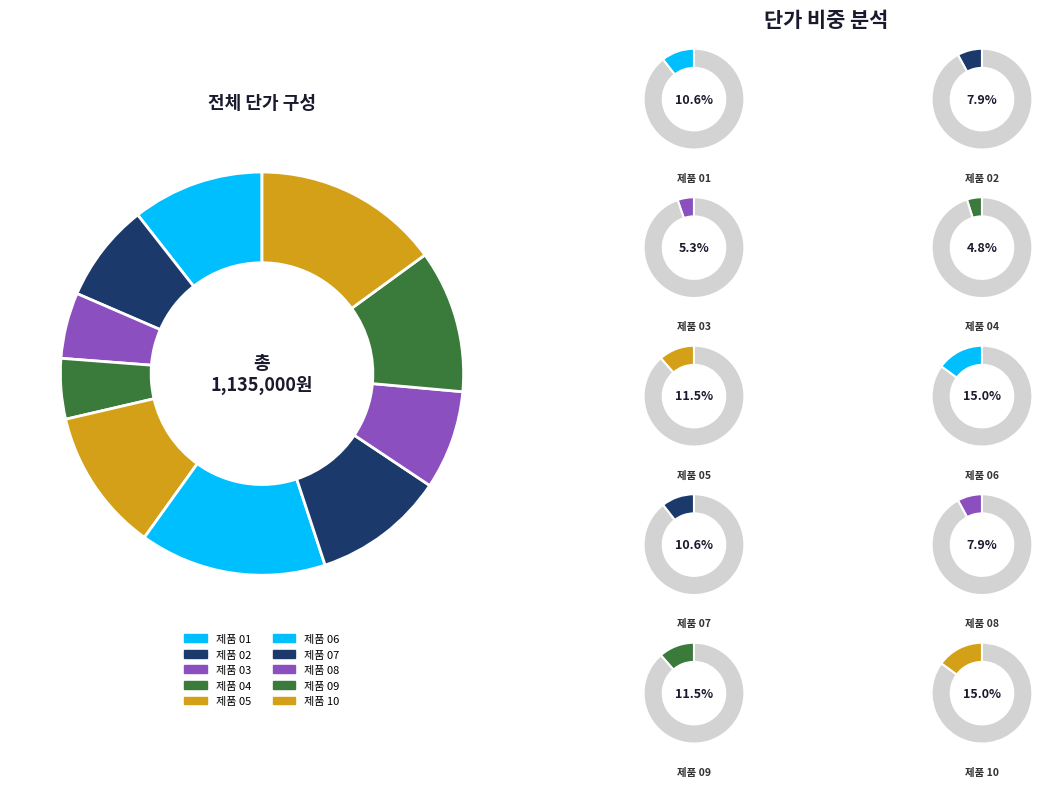

How many segments does this pie chart have?

10